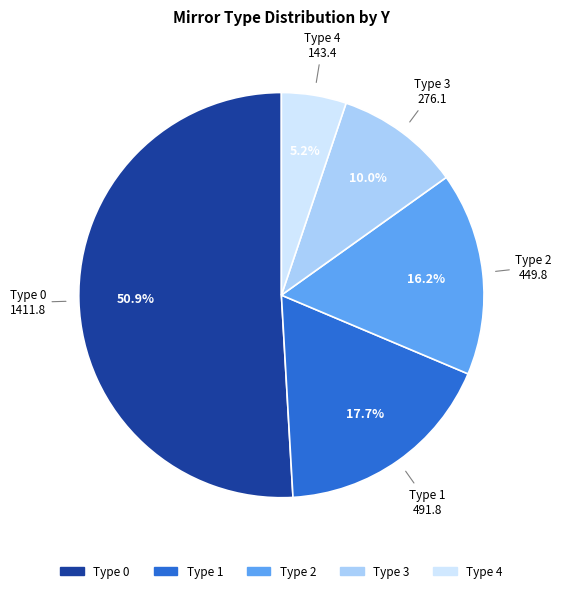

Is there a majority slice in this chart?

Yes